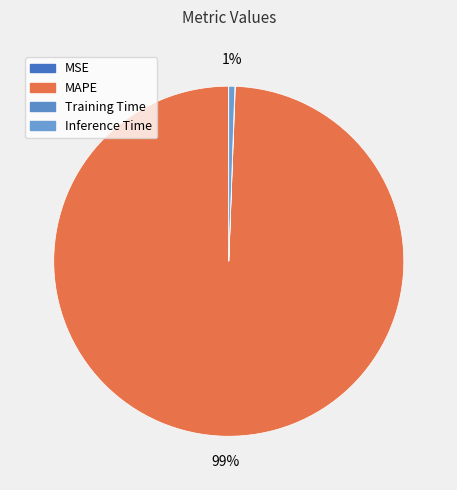

How many slices are in this pie chart?

4